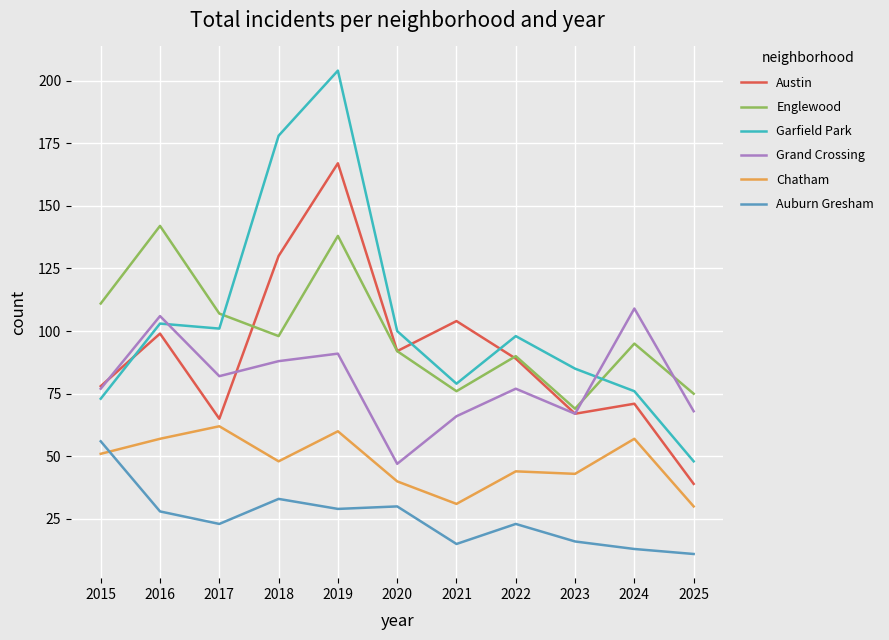

What is the total value across all series at 2020?

401